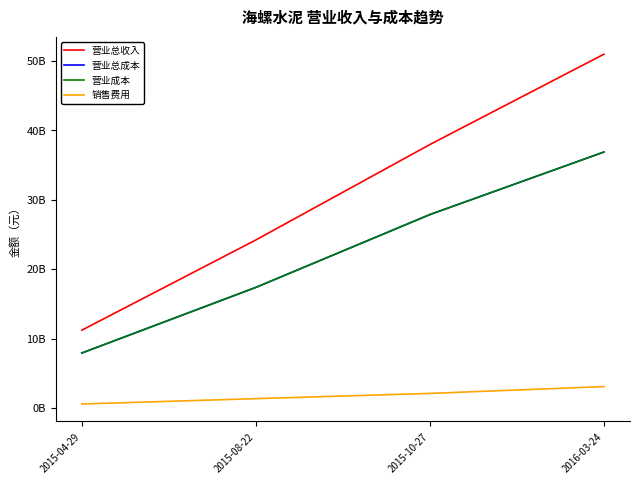

What is the sum of the 营业成本 values at 2015-10-27 and 2016-03-24?

64767230800